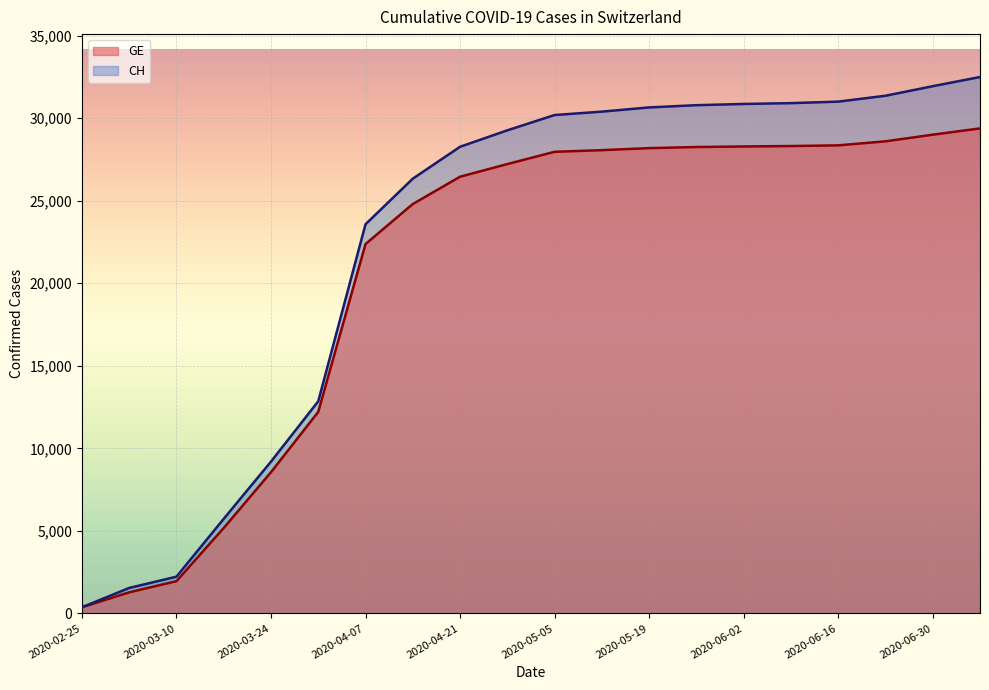

True or false: GE and CH intersect in this chart.

False